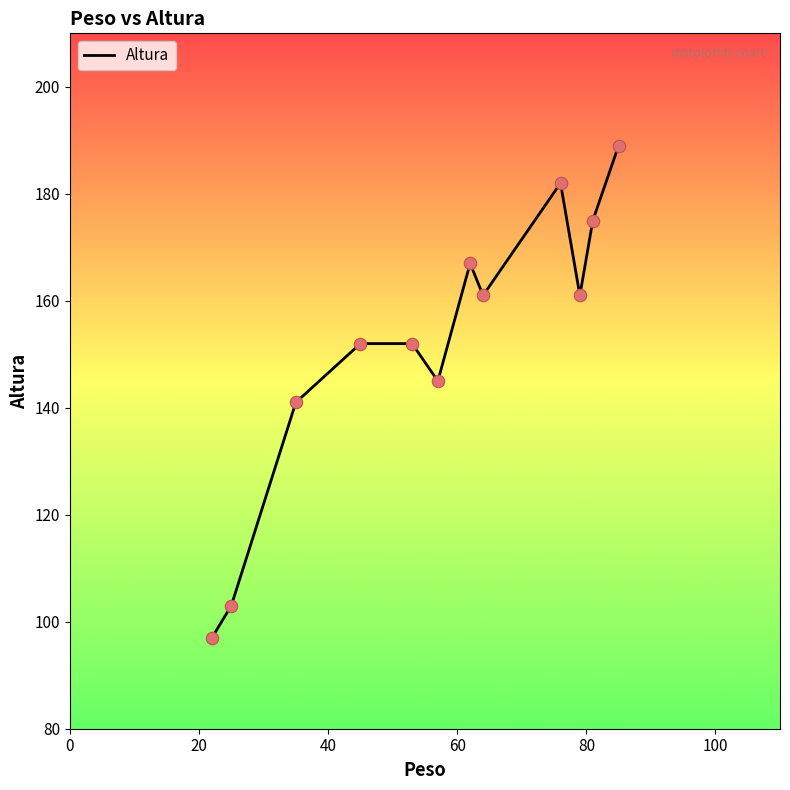

What is the greatest value displayed?

189